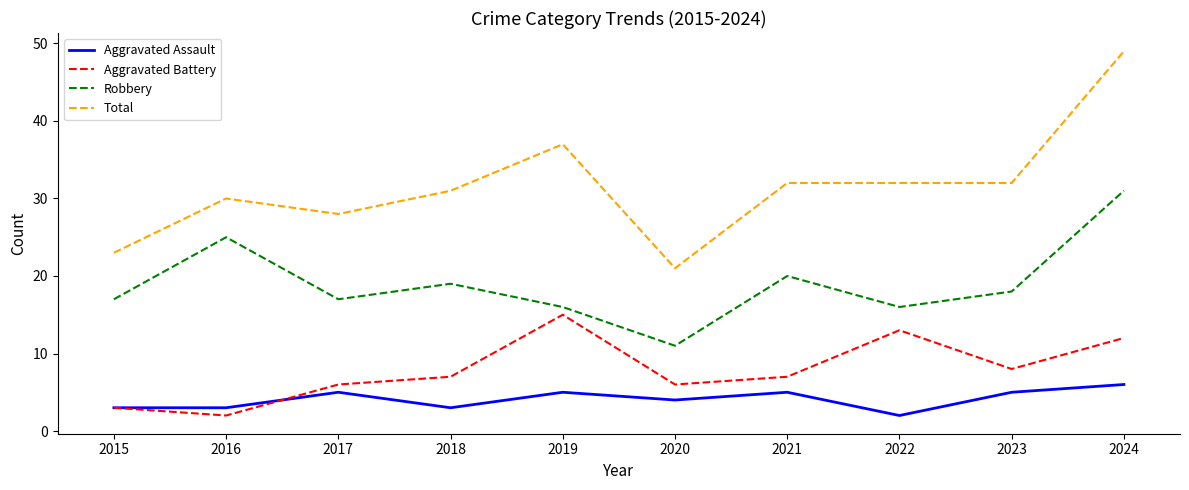

What is the difference between the highest and lowest values at 2020?

17